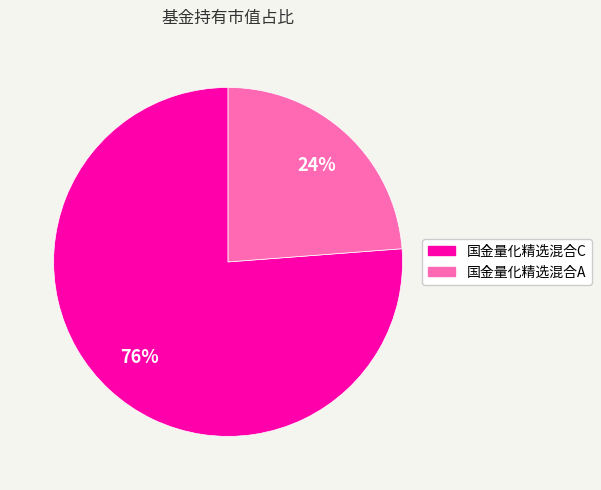

Count the number of slices in the pie.

2